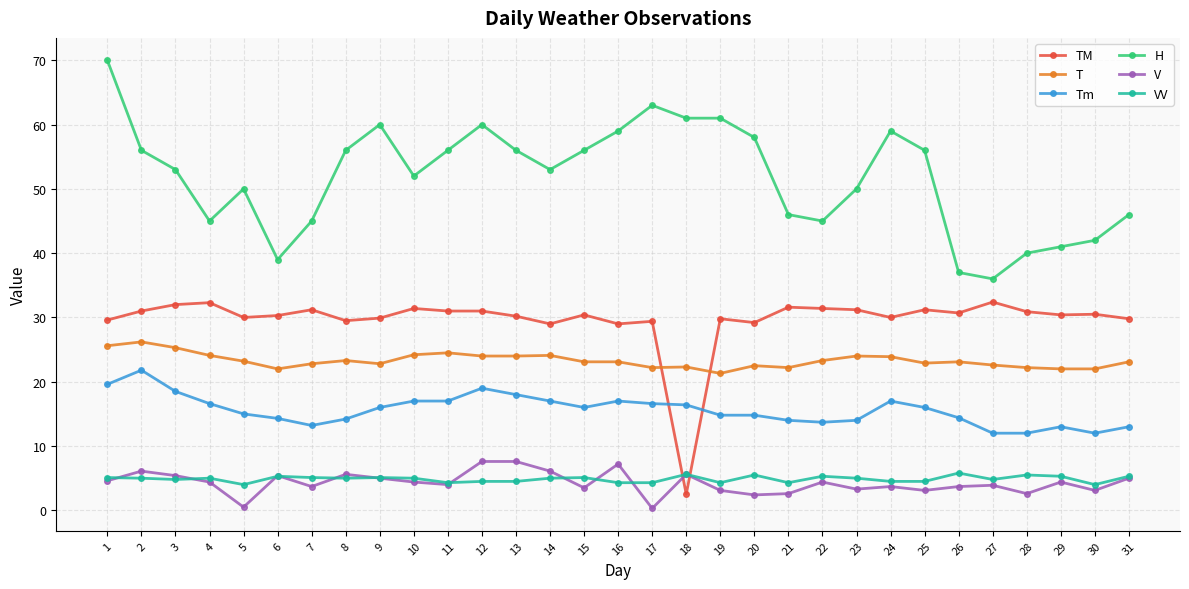

Is the value of H at 25 greater than the value of VV at 25?

Yes